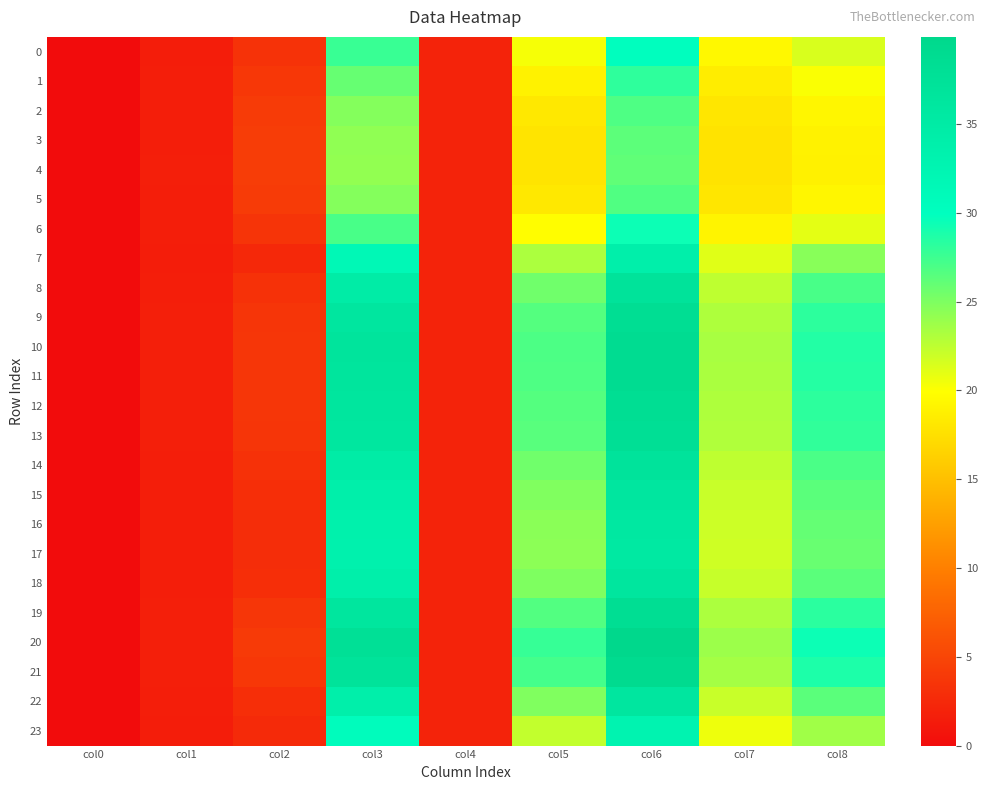

Which has a higher value, col2 or col0?

col2